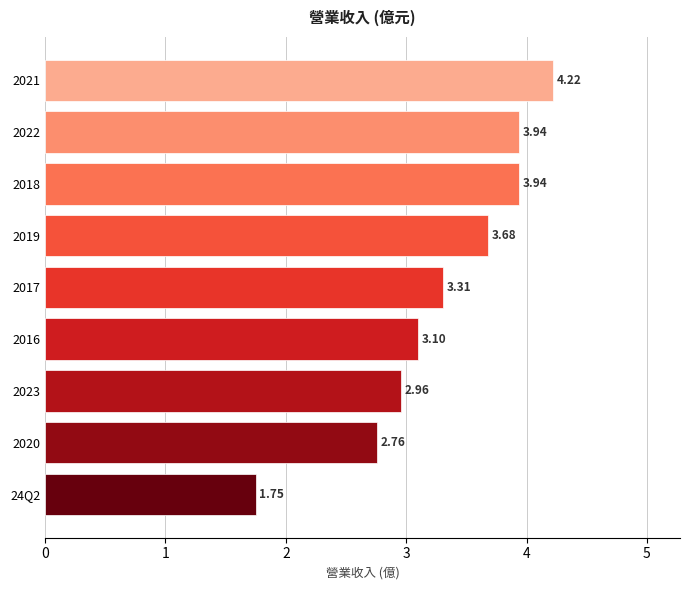

What is the greatest value displayed?

4.2